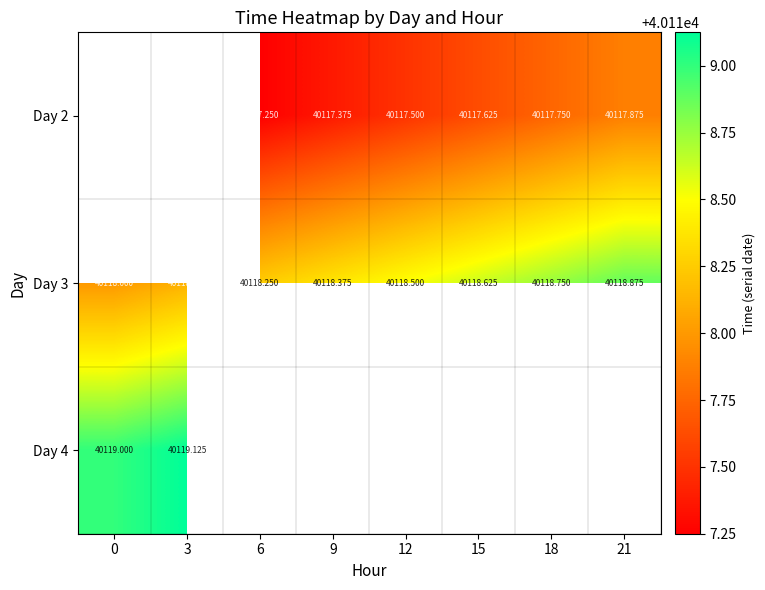

What is the spread (max minus min) of values at 9?

1.0